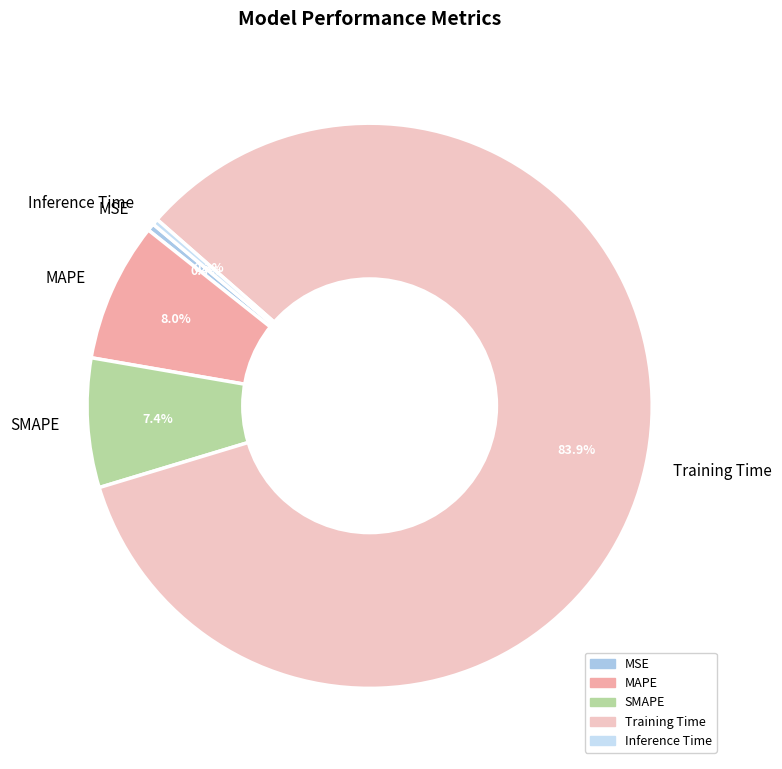

Does any single category account for the majority?

Yes